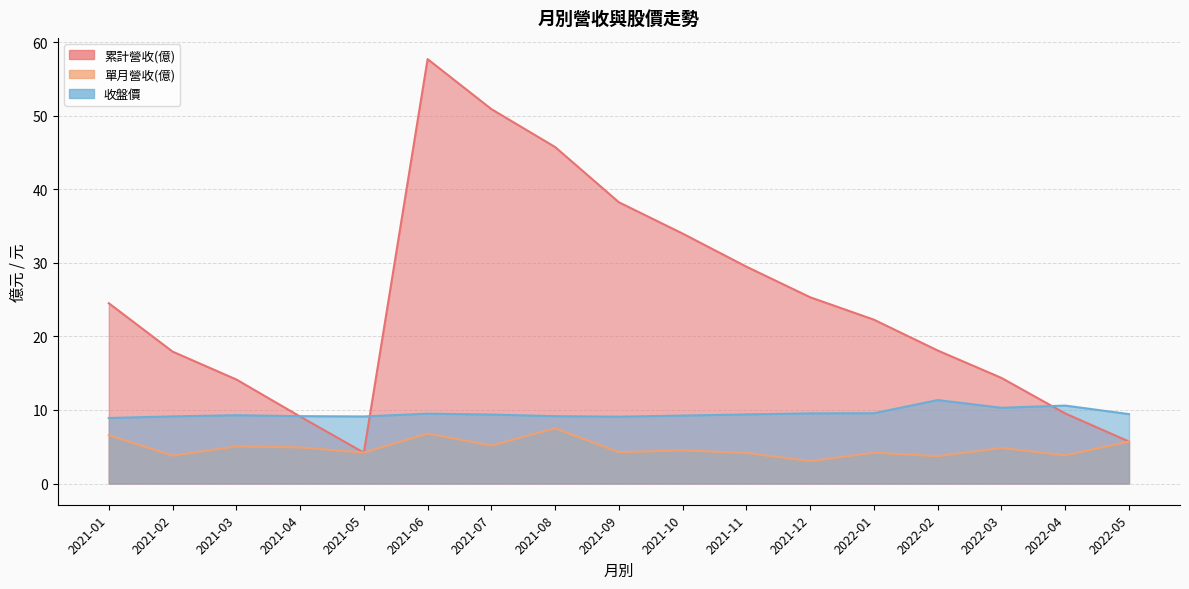

Is the value of 單月營收(億) at 2021-11 greater than the value of 累計營收(億) at 2021-12?

No